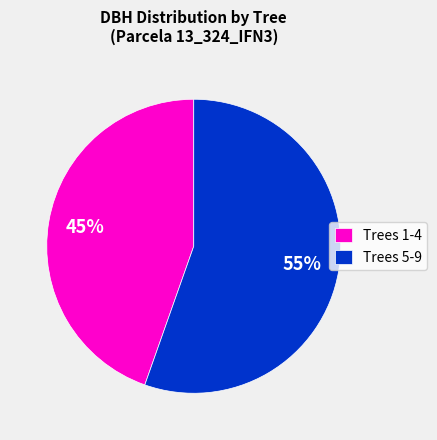

True or false: Trees 1-4 accounts for 57% of the total.

False